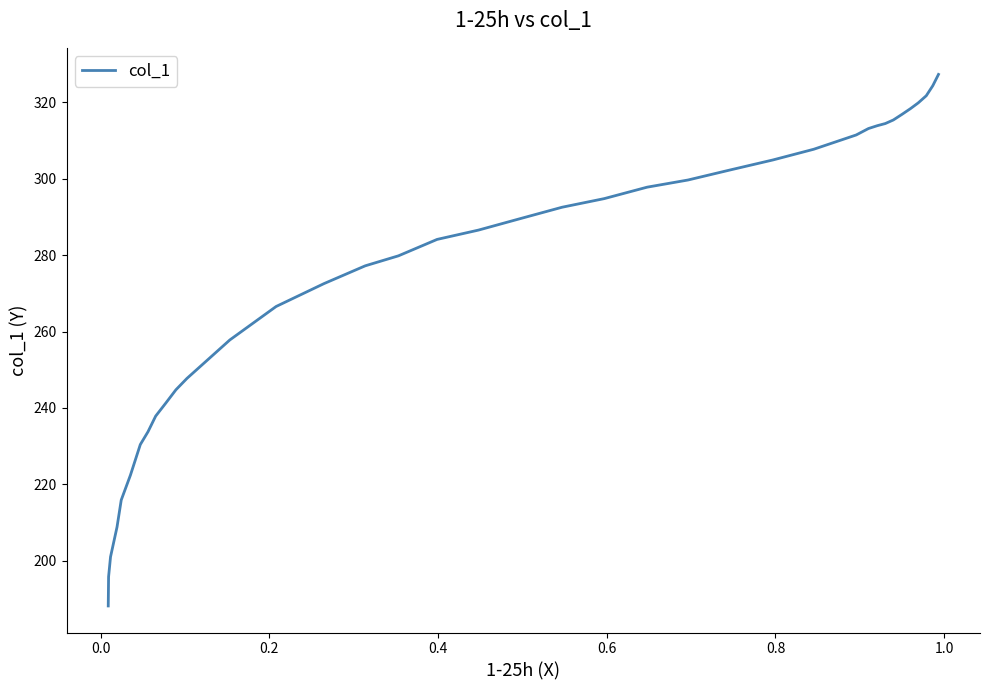

Count the number of values greater than 289.

19